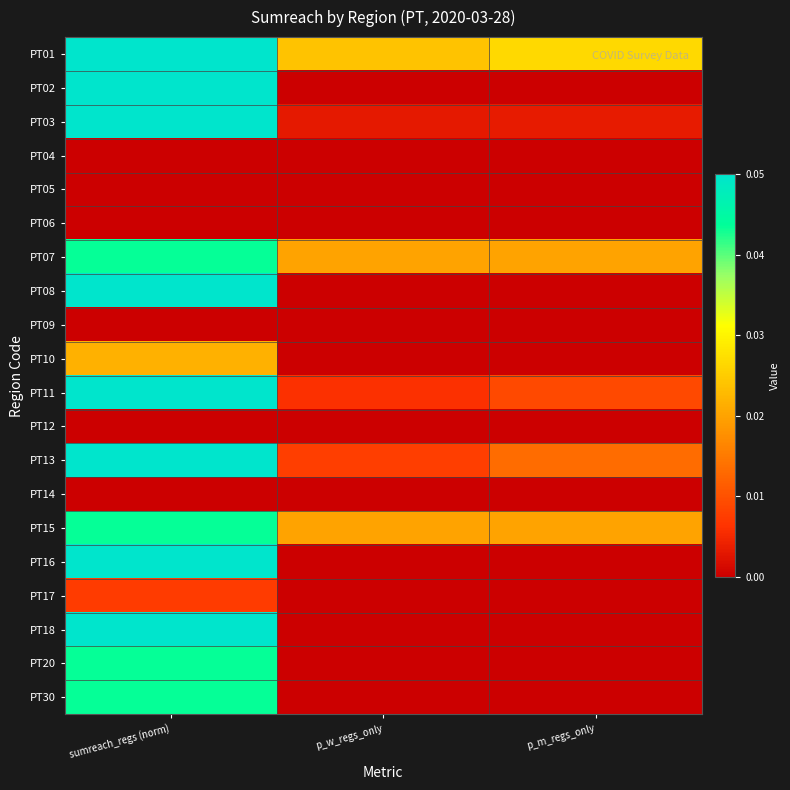

Reading left to right, what are all the values shown in this chart?

PT01: sumreach_regs (norm)=0.1	p_w_regs_only=0.0	p_m_regs_only=0.0
PT02: sumreach_regs (norm)=0.4	p_w_regs_only=0.0	p_m_regs_only=0.0
PT03: sumreach_regs (norm)=1.0	p_w_regs_only=0.0	p_m_regs_only=0.0
PT04: sumreach_regs (norm)=0.0	p_w_regs_only=0.0	p_m_regs_only=0.0
PT05: sumreach_regs (norm)=0.0	p_w_regs_only=0.0	p_m_regs_only=0.0
PT06: sumreach_regs (norm)=0.0	p_w_regs_only=0.0	p_m_regs_only=0.0
PT07: sumreach_regs (norm)=0.0	p_w_regs_only=0.0	p_m_regs_only=0.0
PT08: sumreach_regs (norm)=0.1	p_w_regs_only=0.0	p_m_regs_only=0.0
PT09: sumreach_regs (norm)=0.0	p_w_regs_only=0.0	p_m_regs_only=0.0
PT10: sumreach_regs (norm)=0.0	p_w_regs_only=0.0	p_m_regs_only=0.0
PT11: sumreach_regs (norm)=0.4	p_w_regs_only=0.0	p_m_regs_only=0.0
PT12: sumreach_regs (norm)=0.0	p_w_regs_only=0.0	p_m_regs_only=0.0
PT13: sumreach_regs (norm)=1.0	p_w_regs_only=0.0	p_m_regs_only=0.0
PT14: sumreach_regs (norm)=0.0	p_w_regs_only=0.0	p_m_regs_only=0.0
PT15: sumreach_regs (norm)=0.0	p_w_regs_only=0.0	p_m_regs_only=0.0
PT16: sumreach_regs (norm)=0.1	p_w_regs_only=0.0	p_m_regs_only=0.0
PT17: sumreach_regs (norm)=0.0	p_w_regs_only=0.0	p_m_regs_only=0.0
PT18: sumreach_regs (norm)=0.1	p_w_regs_only=0.0	p_m_regs_only=0.0
PT20: sumreach_regs (norm)=0.0	p_w_regs_only=0.0	p_m_regs_only=0.0
PT30: sumreach_regs (norm)=0.0	p_w_regs_only=0.0	p_m_regs_only=0.0